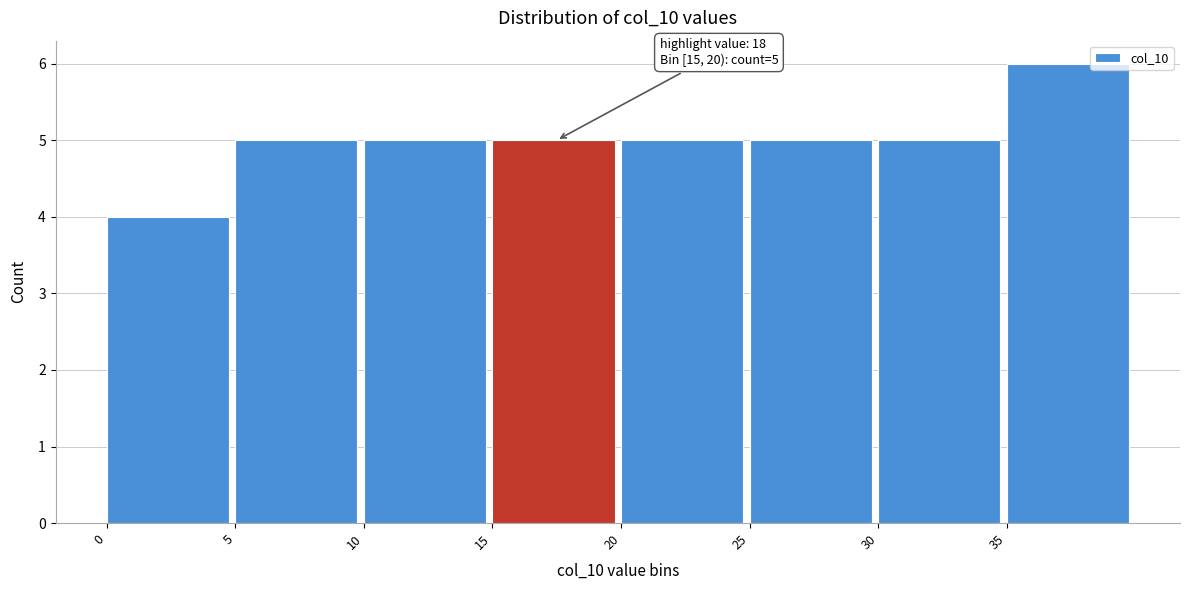

Which range on the x-axis has the tallest bar?

35 to 40